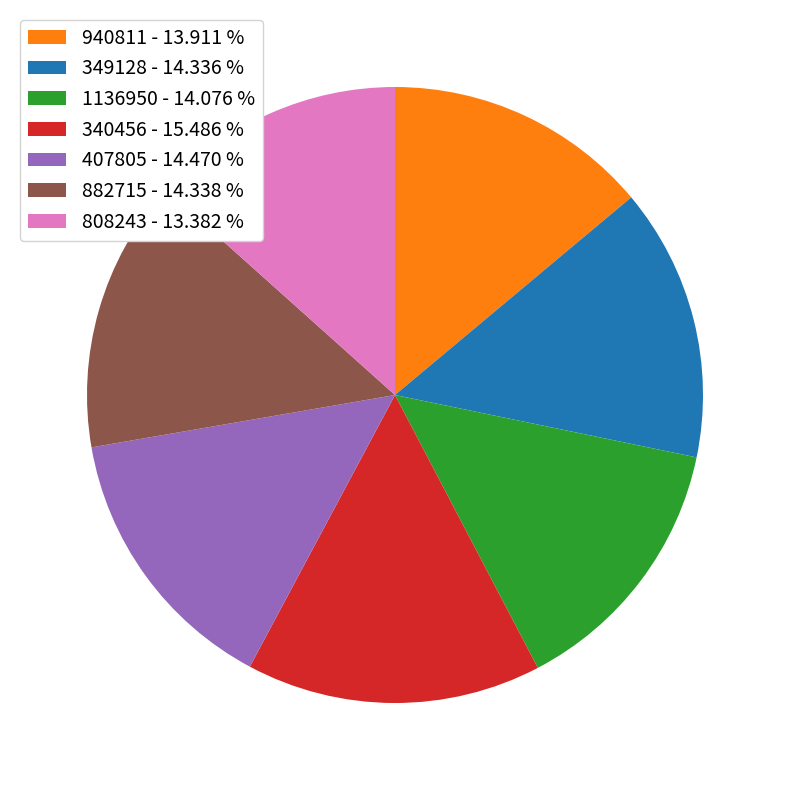

Approximately how many times larger is the value at 340456 - 15.486 % compared to 808243 - 13.382 %?

1.2